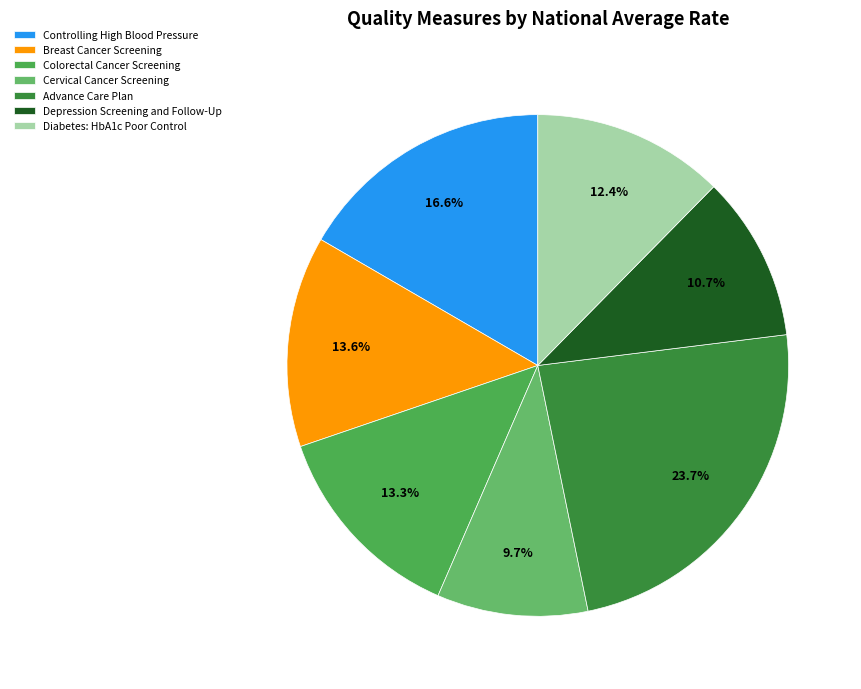

To the nearest percent, what portion does Diabetes: HbA1c Poor Control represent?

12%